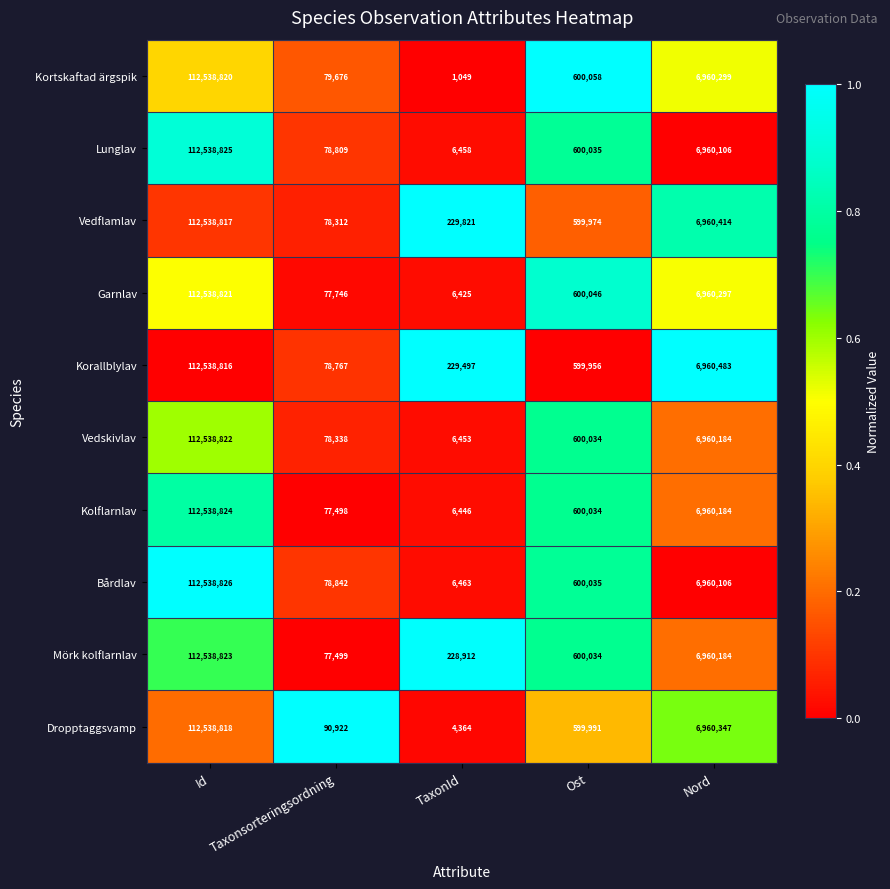

Rank the series by their maximum value, from highest to lowest.

Bårdlav, Lunglav, Kolflarnlav, Mörk kolflarnlav, Vedskivlav, Garnlav, Kortskaftad ärgspik, Dropptaggsvamp, Vedflamlav, Korallblylav